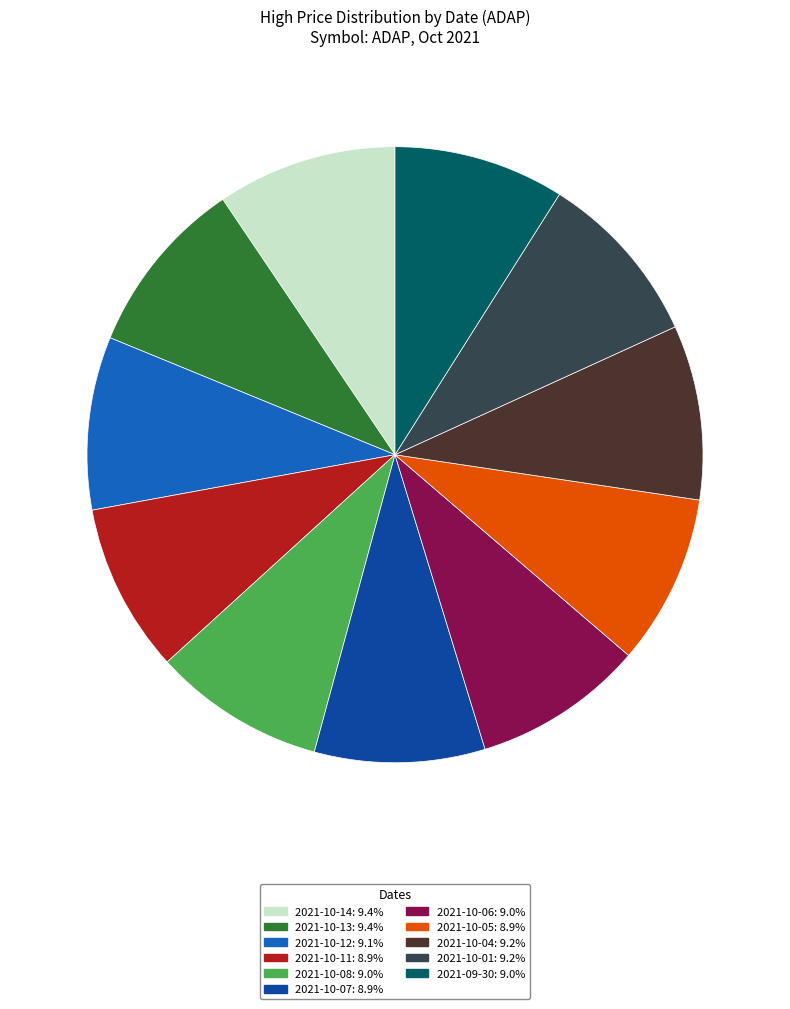

Combined, do 2021-10-04: 9.2% and 2021-09-30: 9.0% account for over 50%?

No